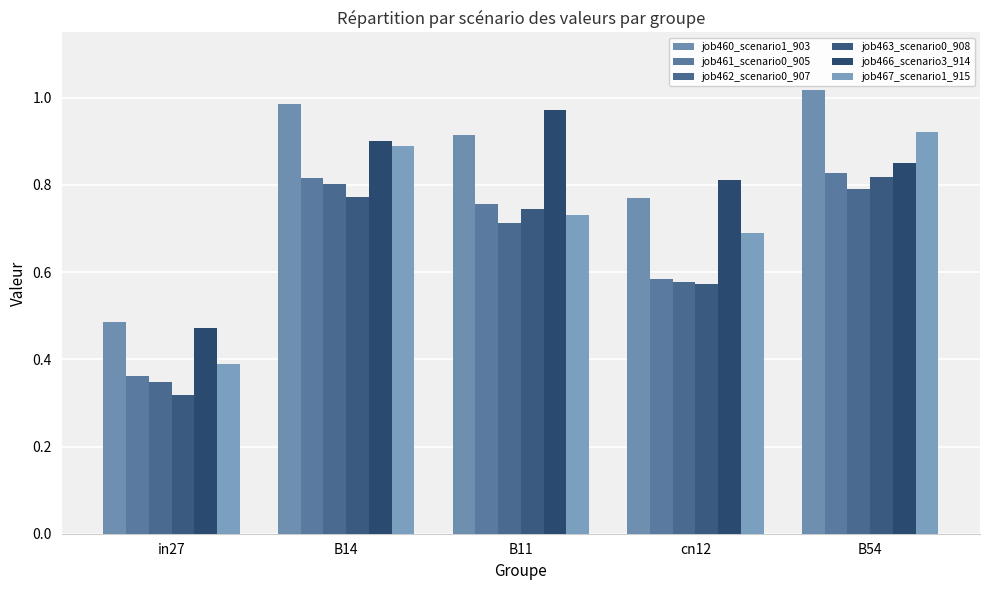

List the series in order of their peak value, highest first.

job460_scenario1_903, job466_scenario3_914, job467_scenario1_915, job461_scenario0_905, job463_scenario0_908, job462_scenario0_907